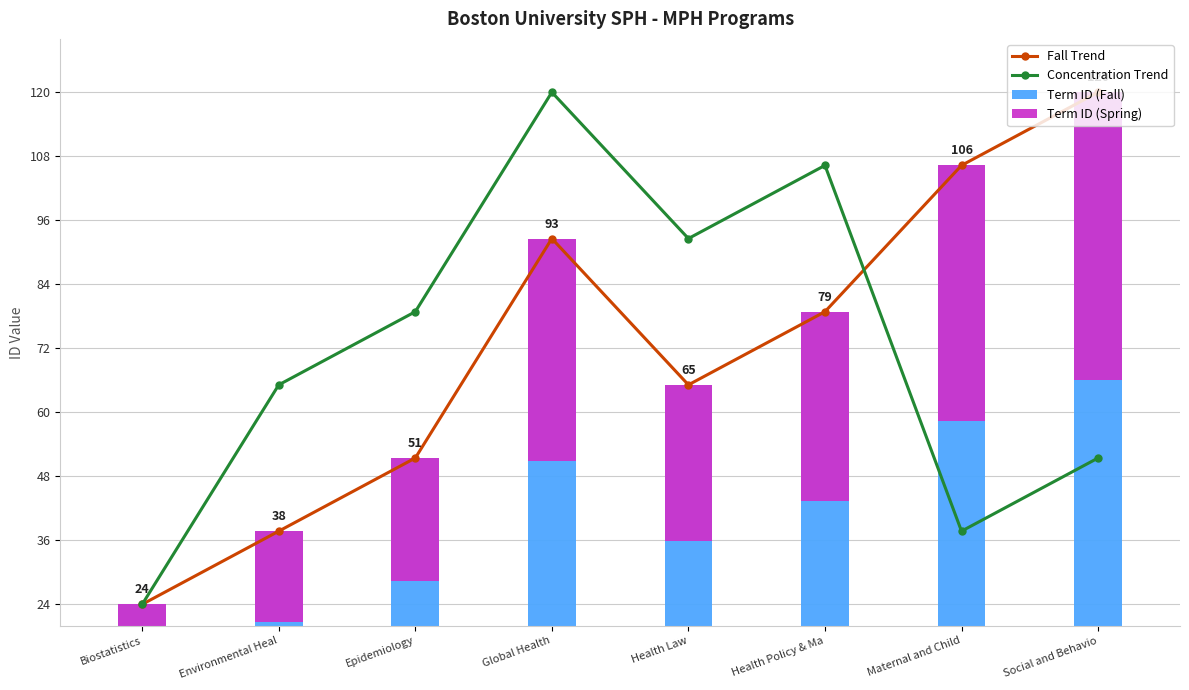

Is it true that Term ID (Fall) equals 24.5 at Environmental Heal?

False